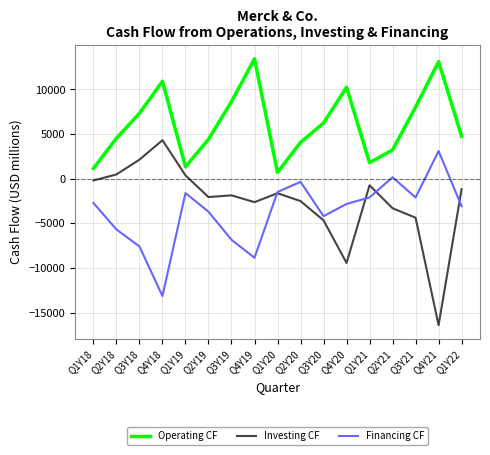

Which label corresponds to the smallest value in the chart?

Q4Y21